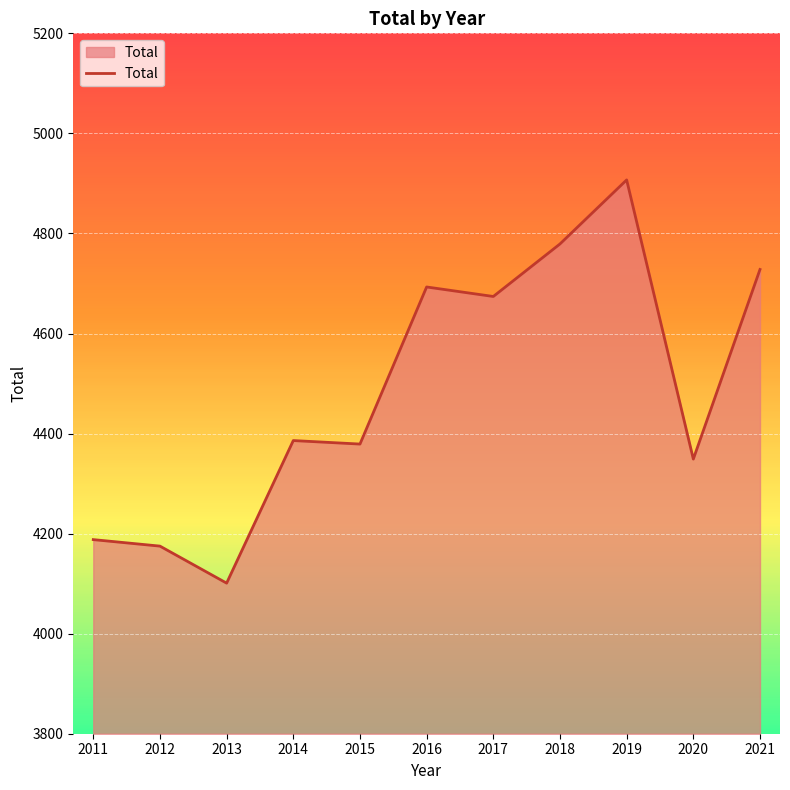

Reading left to right, extract all data points from this chart.

4188	4175	4101	4386	4379	4693	4674	4779	4907	4349	4728